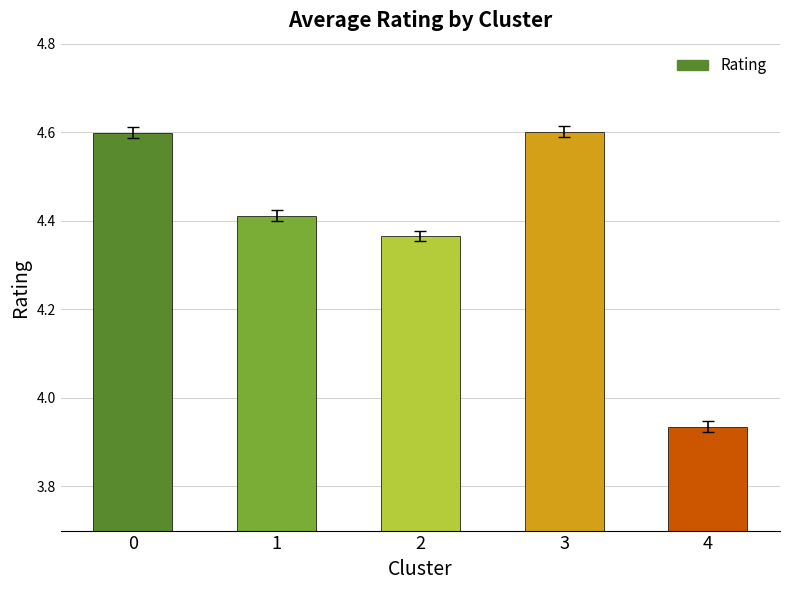

What is the value of the 1st bar from the left?

4.6